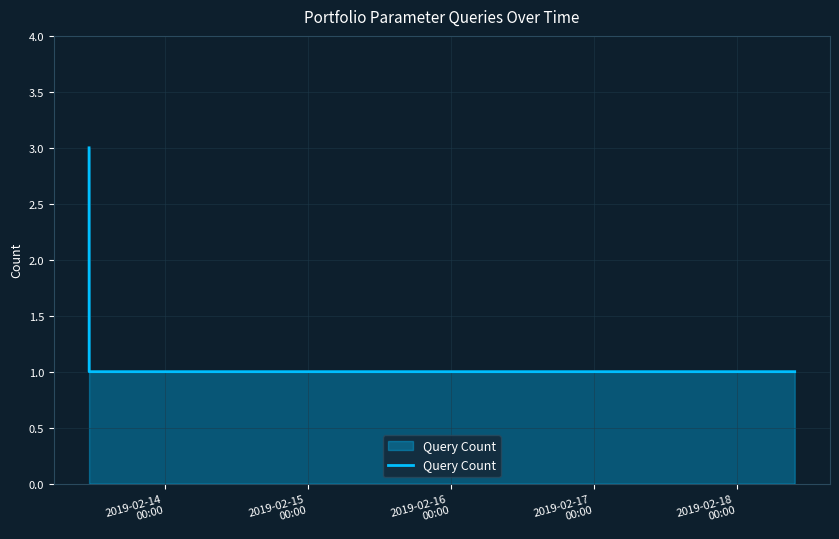

What is the greatest value displayed?

3